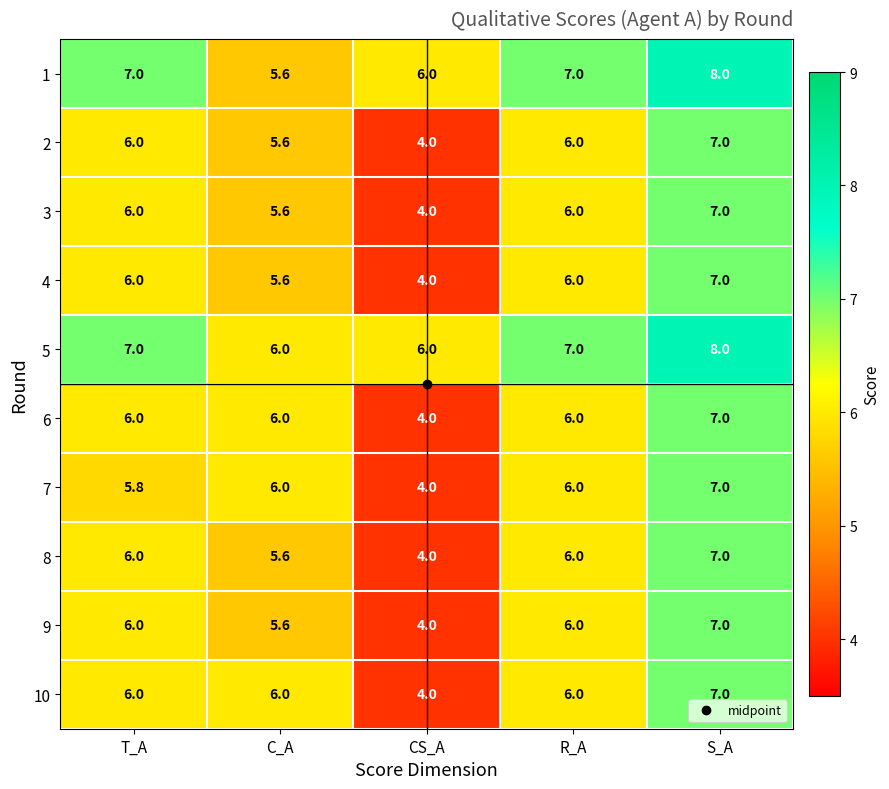

The value of 7 at C_A is 1.9. True or false?

False